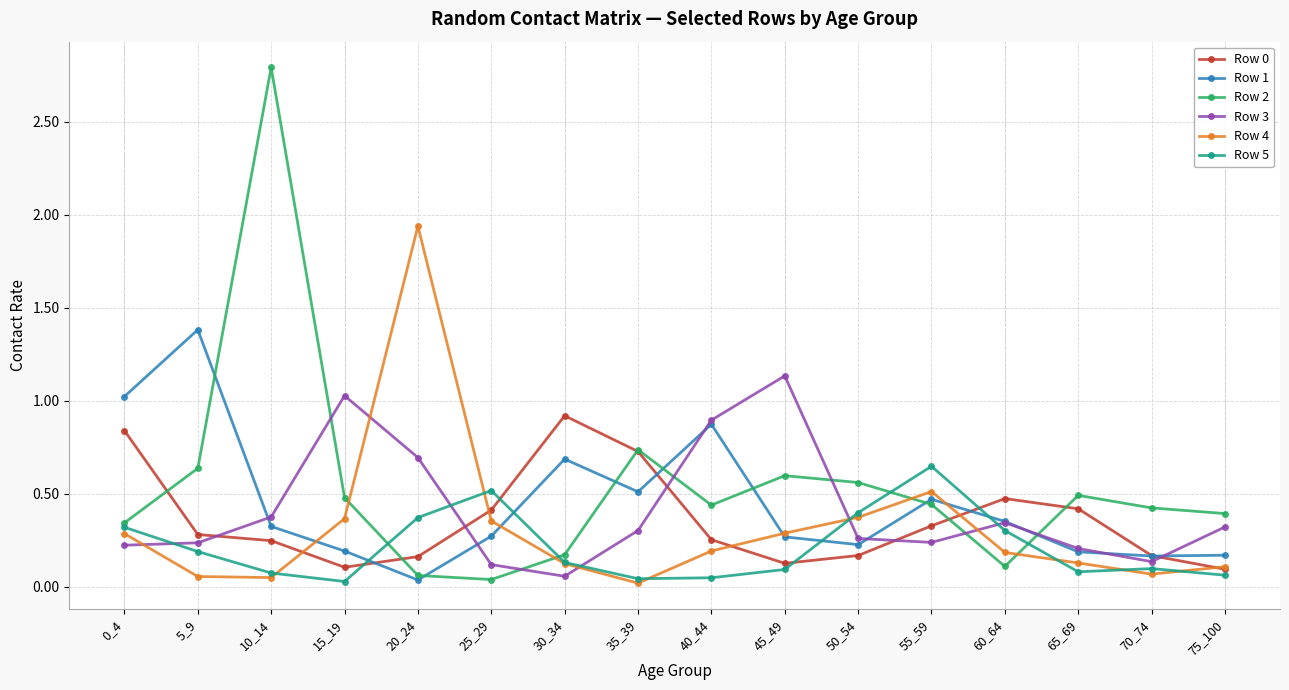

At which category is the sum across all series the highest?

10_14